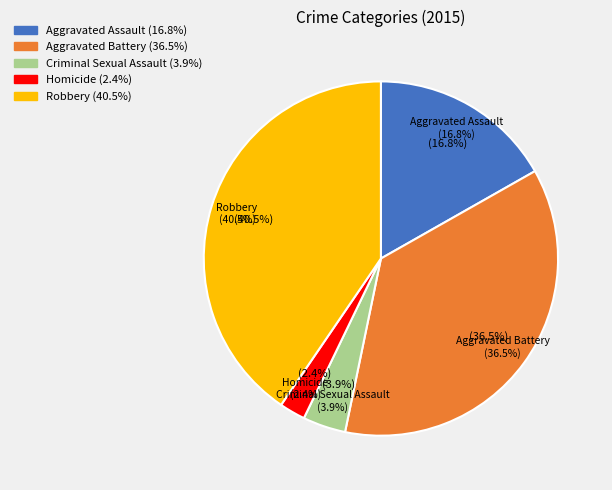

Is it true that Aggravated Battery is 45% of the pie?

False